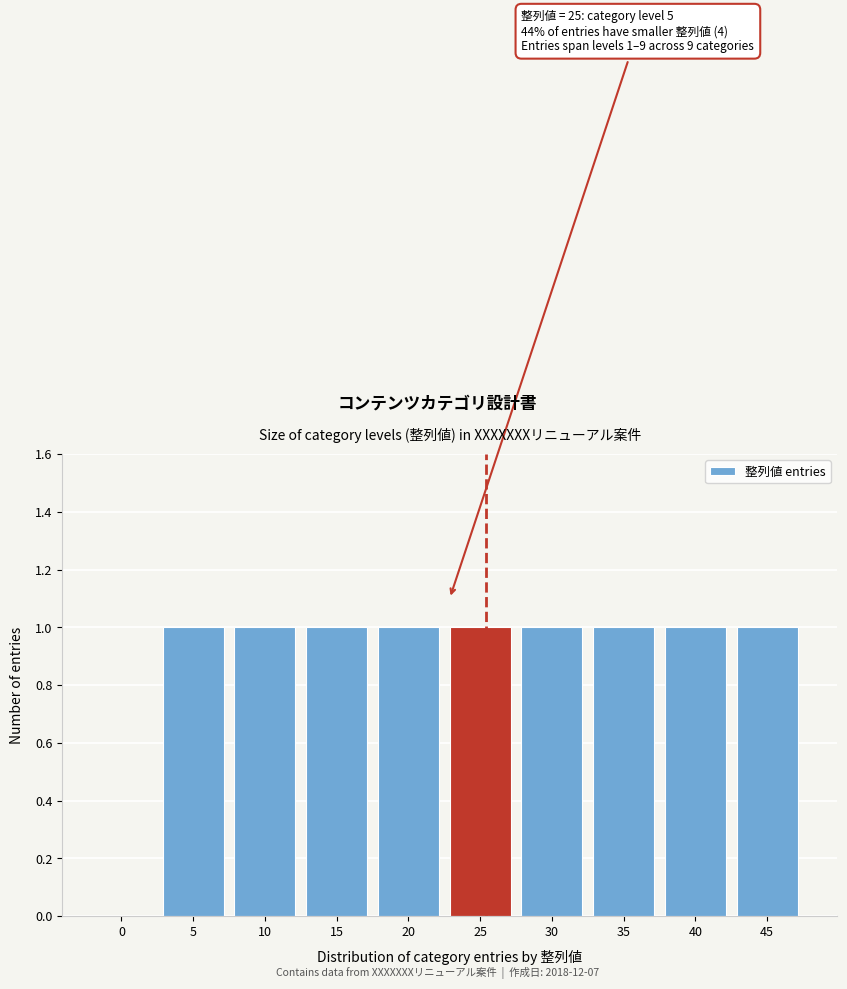

Reading left to right, list all the values displayed in this chart.

0=0	5=1	10=1	15=1	20=1	25=1	30=1	35=1	40=1	45=1